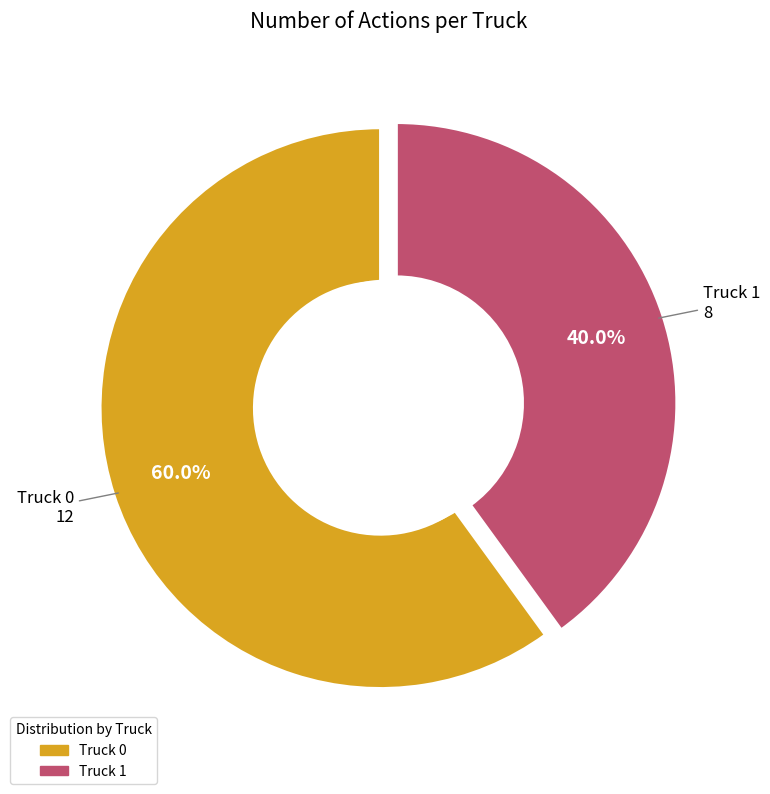

To the nearest percent, what percentage of the pie is Truck 1?

40%